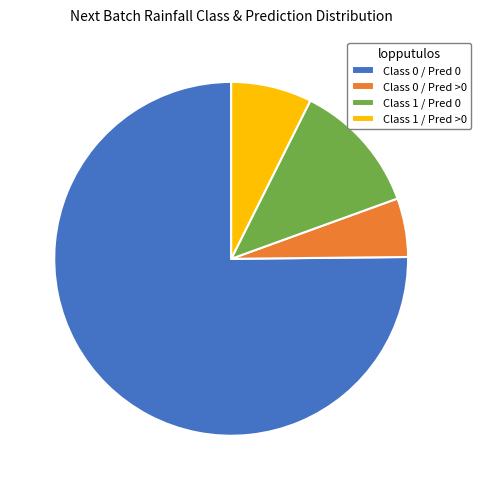

Which slice is the largest?

Class 0 / Pred 0